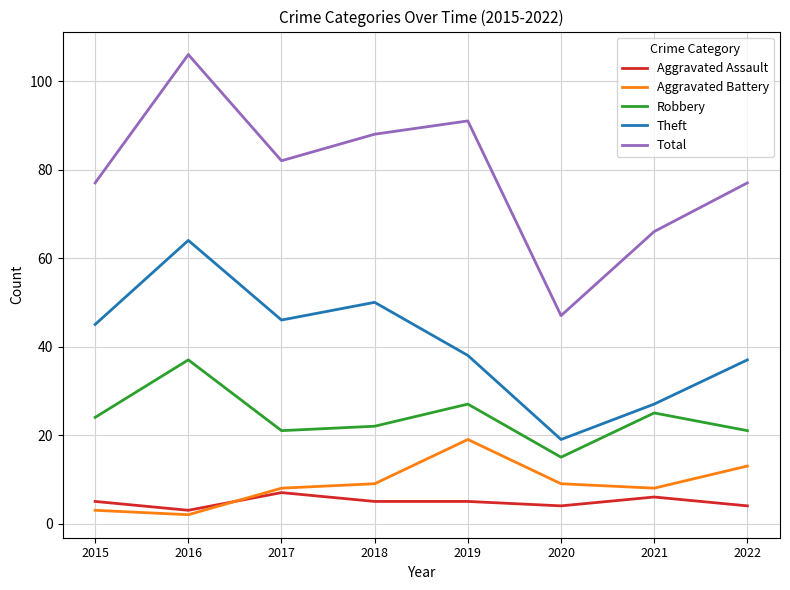

What is the average value of the Aggravated Battery series?

9